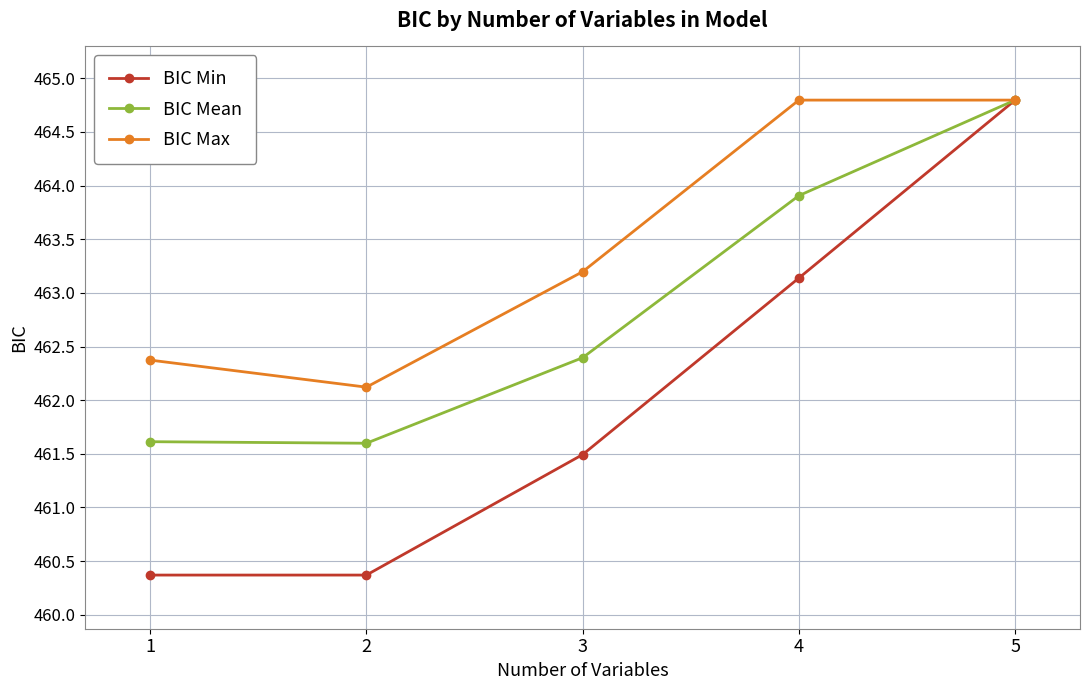

What is the value of the BIC Min point at the 3rd from the left?

461.5